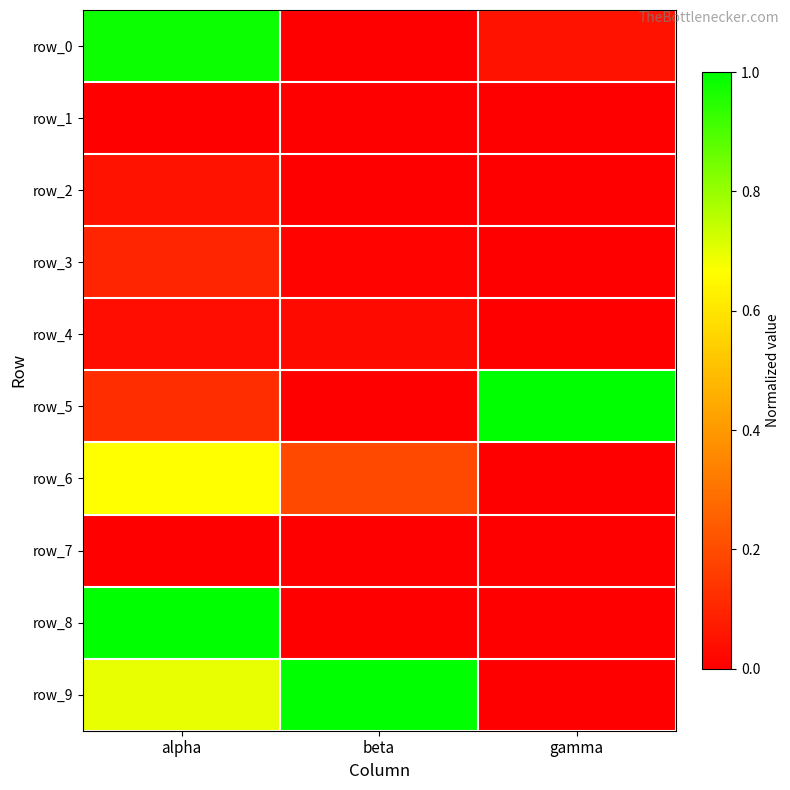

Rank the series by their maximum value, from lowest to highest.

row_1, row_7, row_4, row_2, row_3, row_6, row_0, row_5, row_8, row_9